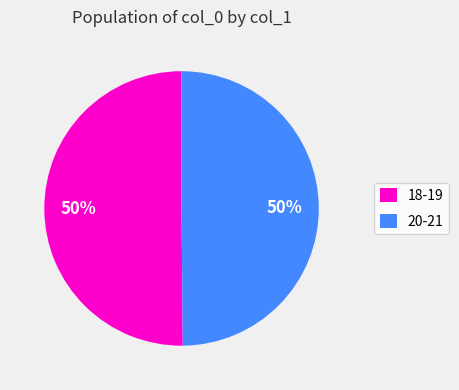

Is it true that 18-19 is 50% of the pie?

True